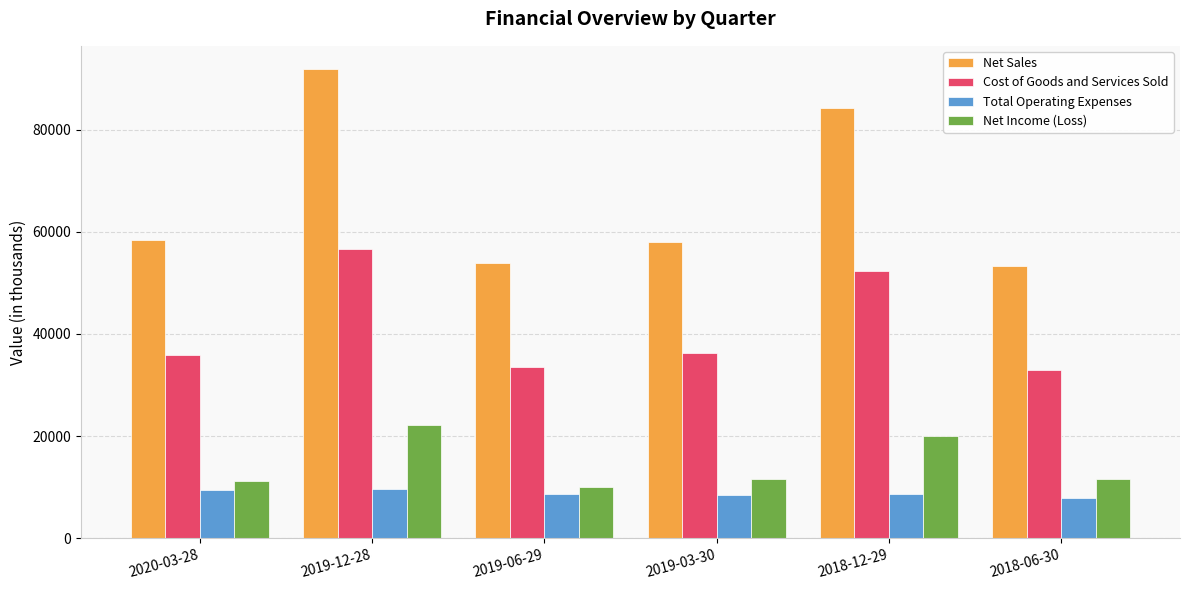

The value of Cost of Goods and Services Sold at 2019-06-29 is 33582. True or false?

True